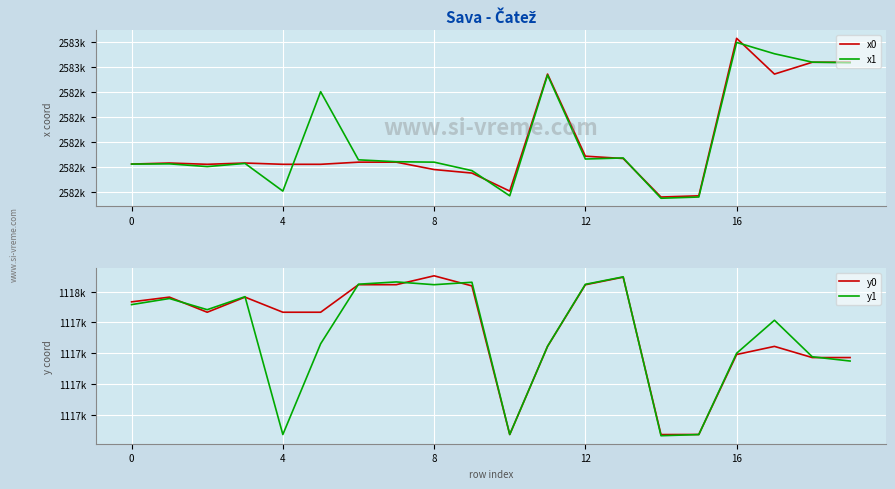

Reading left to right, transcribe all the data shown in this chart.

x0: 2582212.1	2582216.3	2582211.2	2582216.3	2582211.2	2582211.2	2582219.7	2582219.7	2582190.3	2582176.2	2582104.3	2582571.2	2582243.6	2582234.3	2582080.6	2582085.4	2582713.9	2582571.2	2582618.4	2582618.4
x1: 2582212.1	2582213.0	2582202.1	2582214.7	2582104.3	2582500.9	2582229.0	2582221.4	2582219.7	2582186.0	2582085.4	2582567.5	2582232.2	2582236.5	2582075.7	2582080.6	2582697.5	2582652.4	2582618.8	2582616.7
y0: 1117467.0	1117482.3	1117433.3	1117482.3	1117433.3	1117433.3	1117522.7	1117522.7	1117551.6	1117518.8	1117035.9	1117322.3	1117522.5	1117547.2	1117035.8	1117036.1	1117295.9	1117322.3	1117286.0	1117286.0
y1: 1117458.0	1117477.8	1117441.5	1117483.8	1117035.9	1117330.9	1117524.3	1117531.7	1117522.7	1117530.7	1117036.1	1117322.6	1117523.9	1117548.2	1117032.0	1117035.8	1117300.0	1117407.2	1117288.6	1117274.7